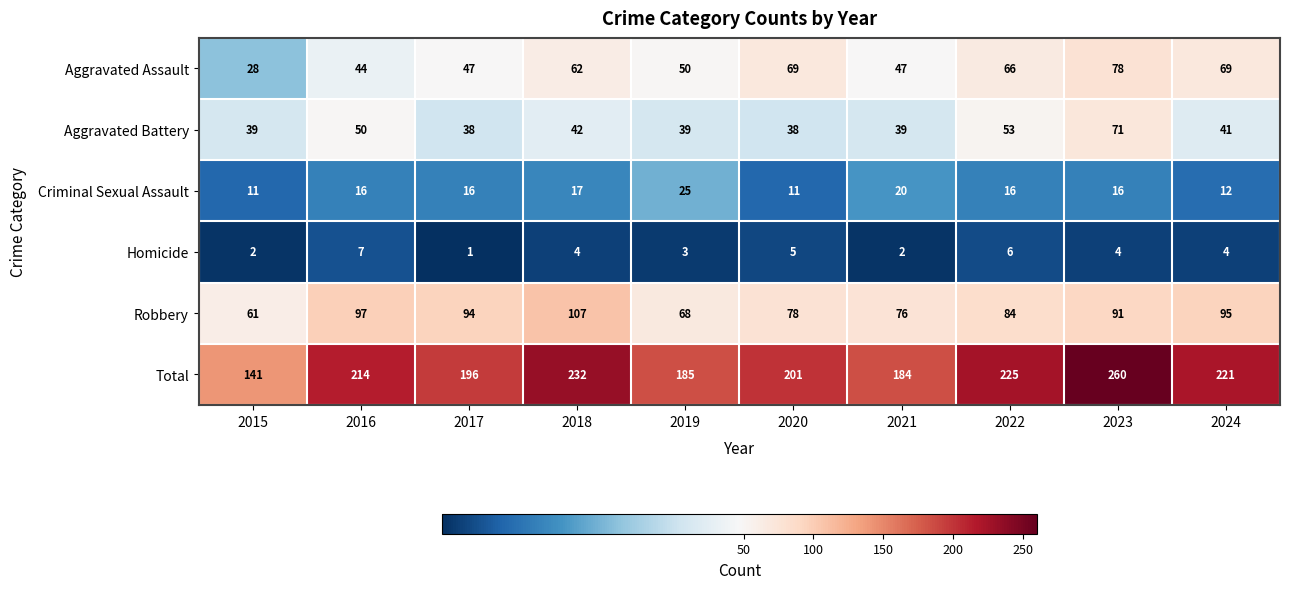

List the series in order of their peak value, highest first.

Total, Robbery, Aggravated Assault, Aggravated Battery, Criminal Sexual Assault, Homicide